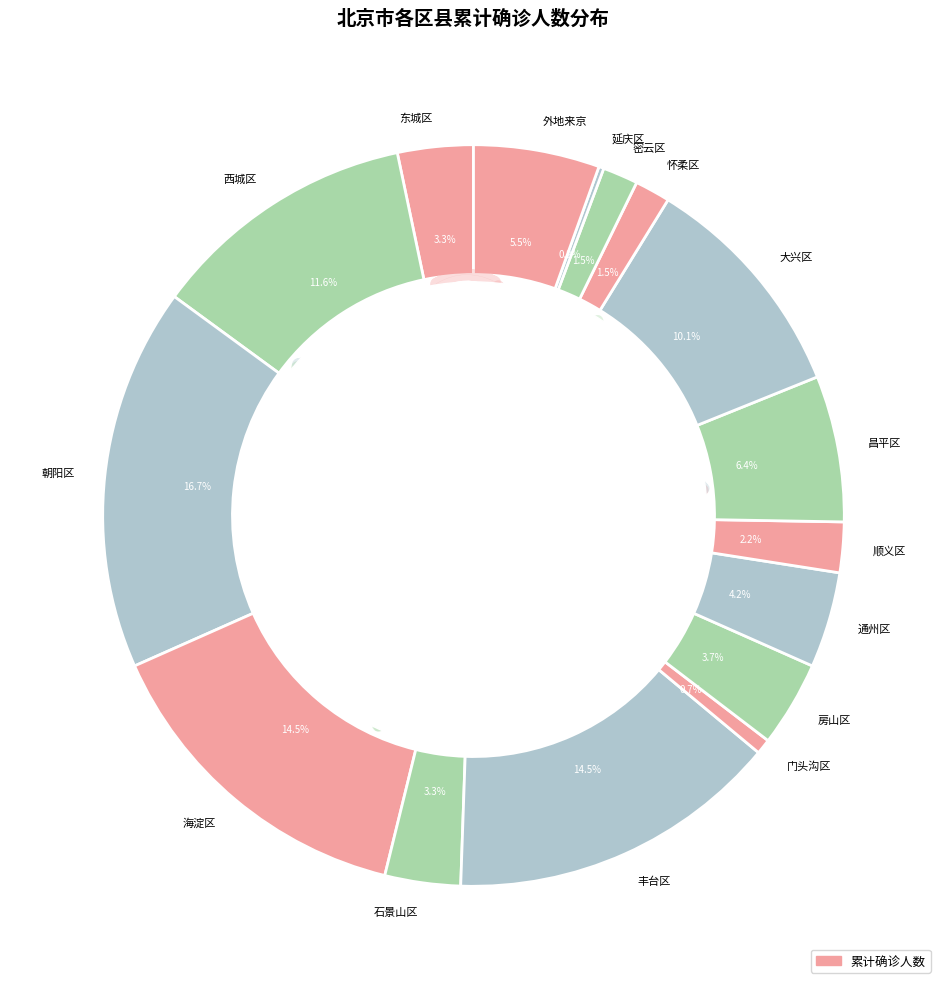

What is the ratio of the value at 外地来京 to the value at 密云区?

3.6